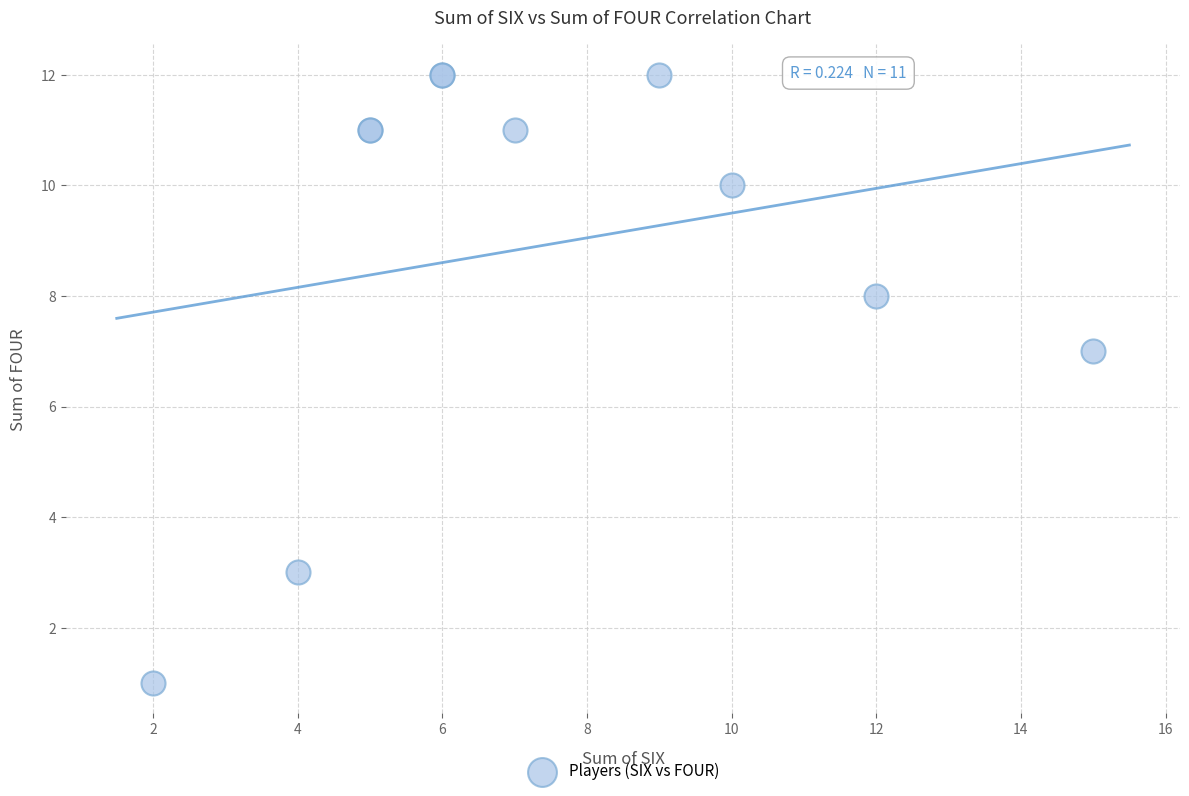

What Y value in the scatter plot is closest to 6?

7